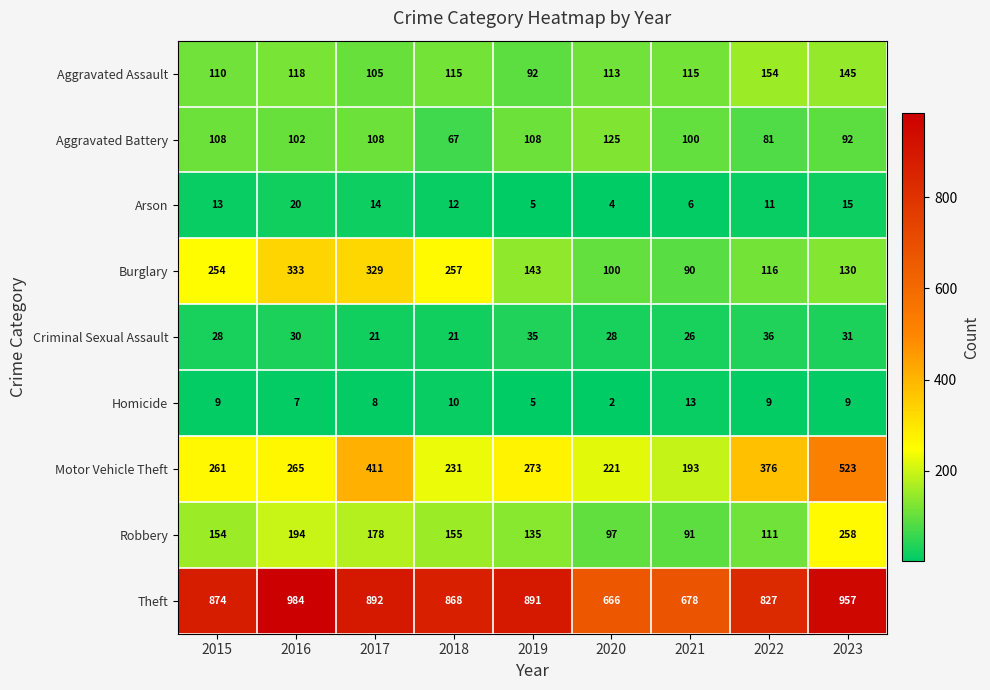

What is the maximum value shown in the chart?

984